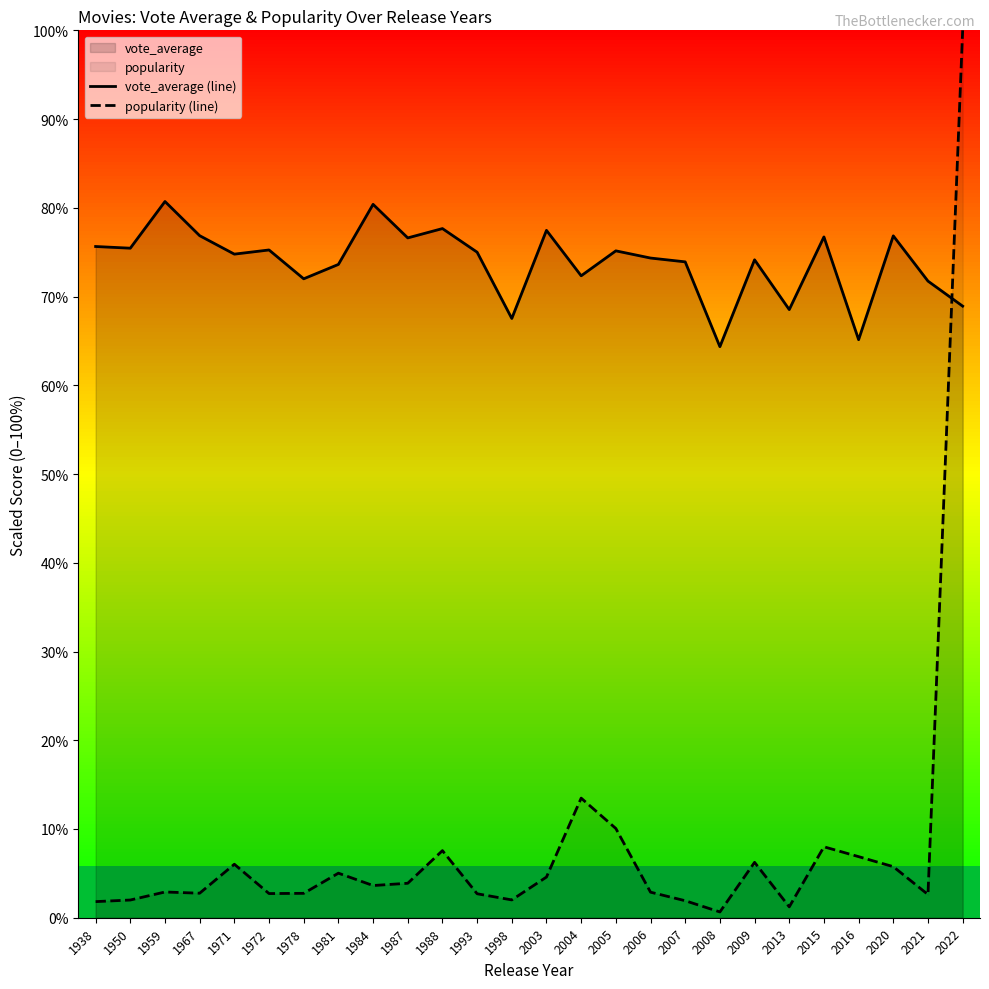

Where do popularity (line) and vote_average (line) first cross each other?

2021 and 2022